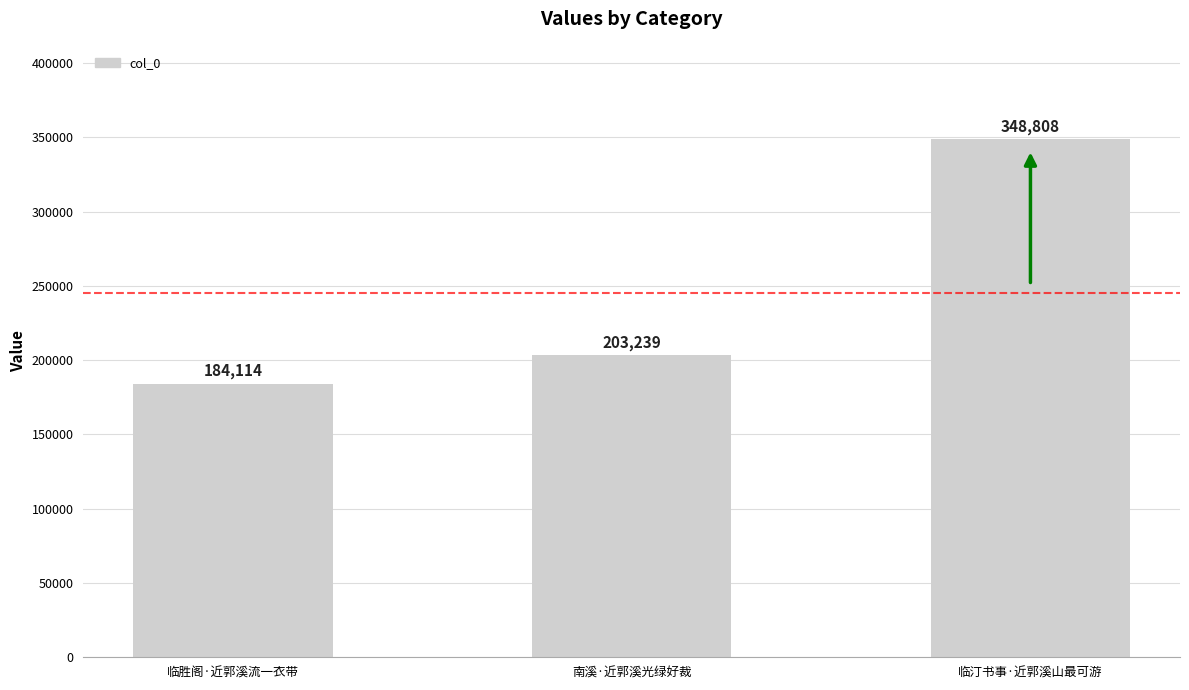

Where is the data nearest to the value 266461?

南溪·近郭溪光绿好裁